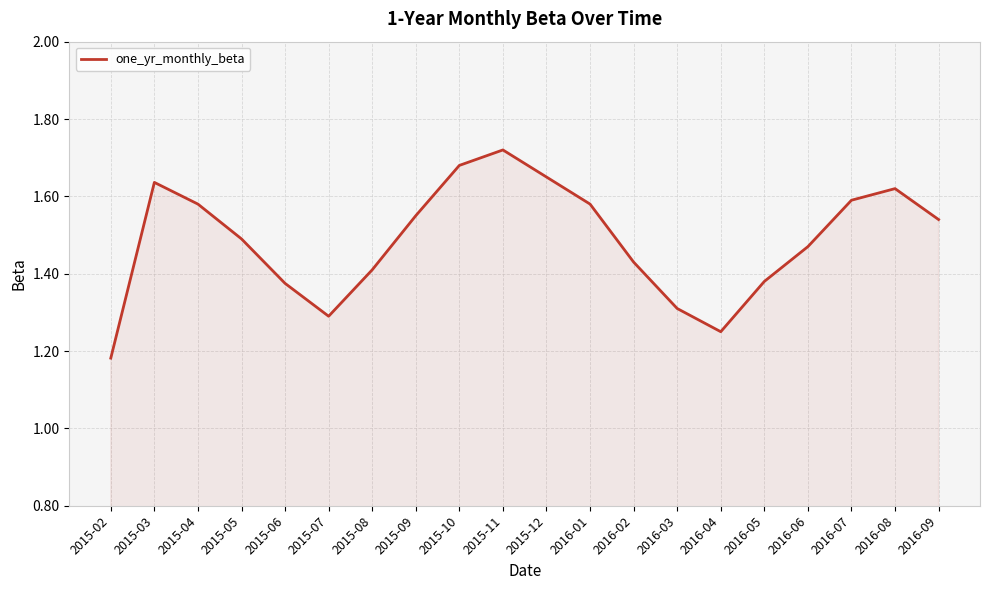

Where is the data nearest to the value 1?

2015-02